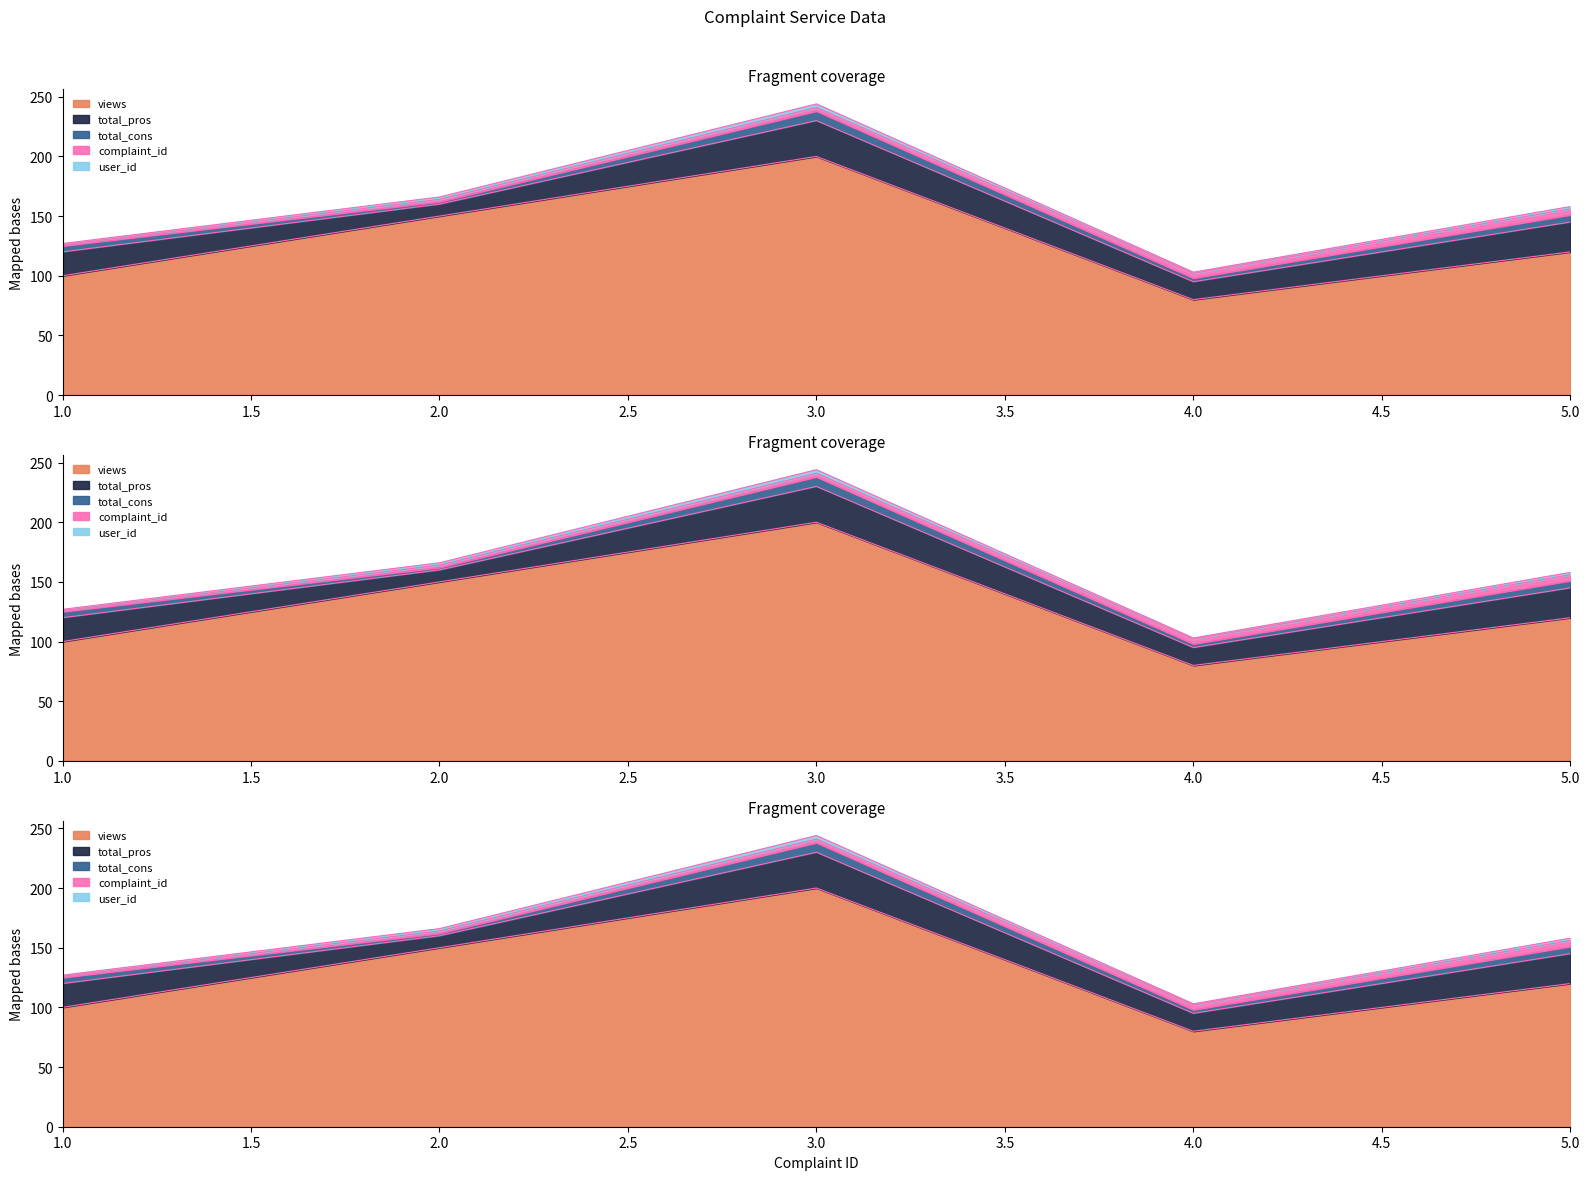

The value of views at 4 is 80. True or false?

True